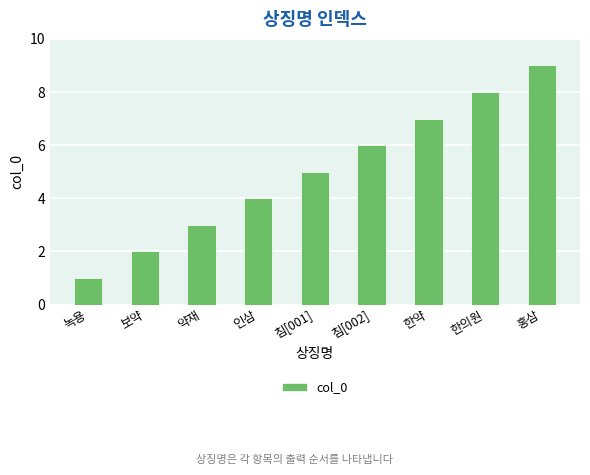

How many series are shown in this chart?

1